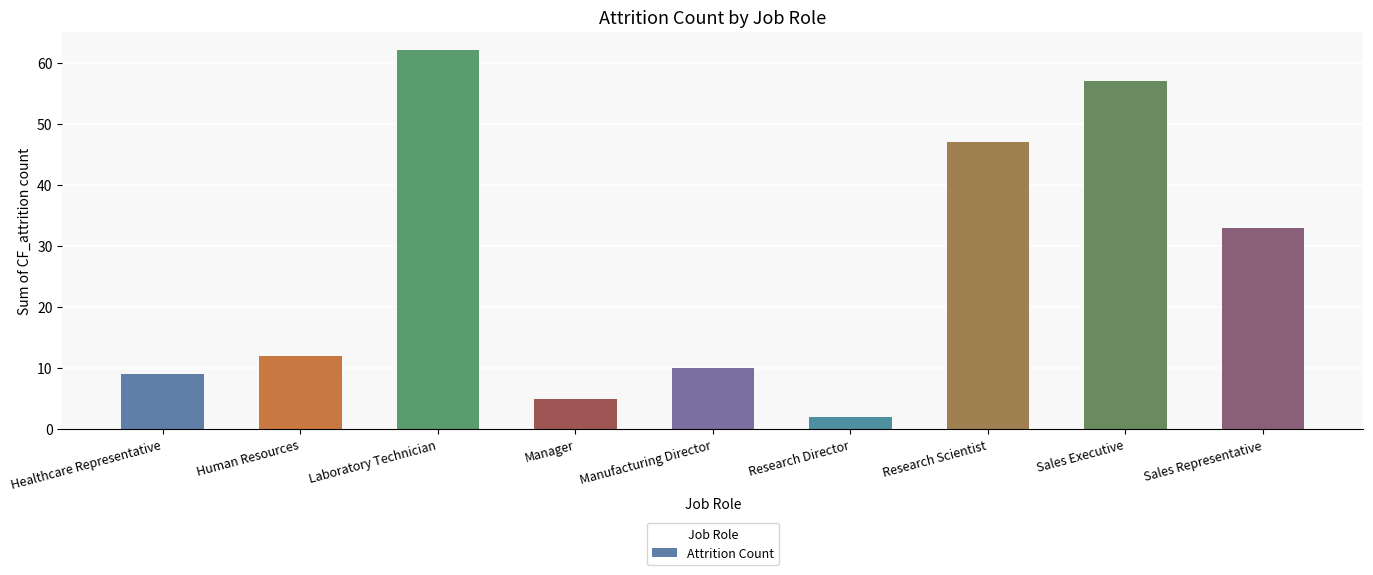

The chart shows a value of 57 at Sales Executive. True or false?

True